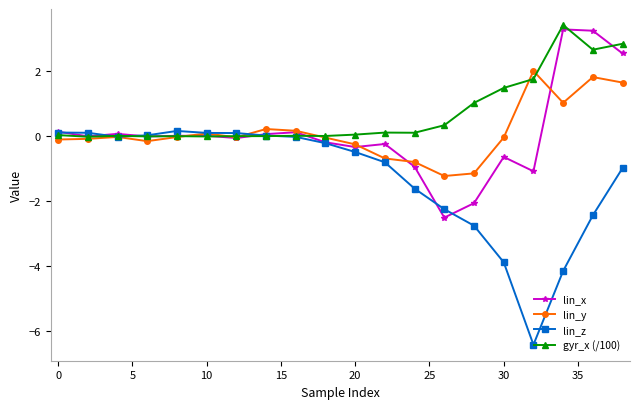

What is the smallest value displayed?

-6.4